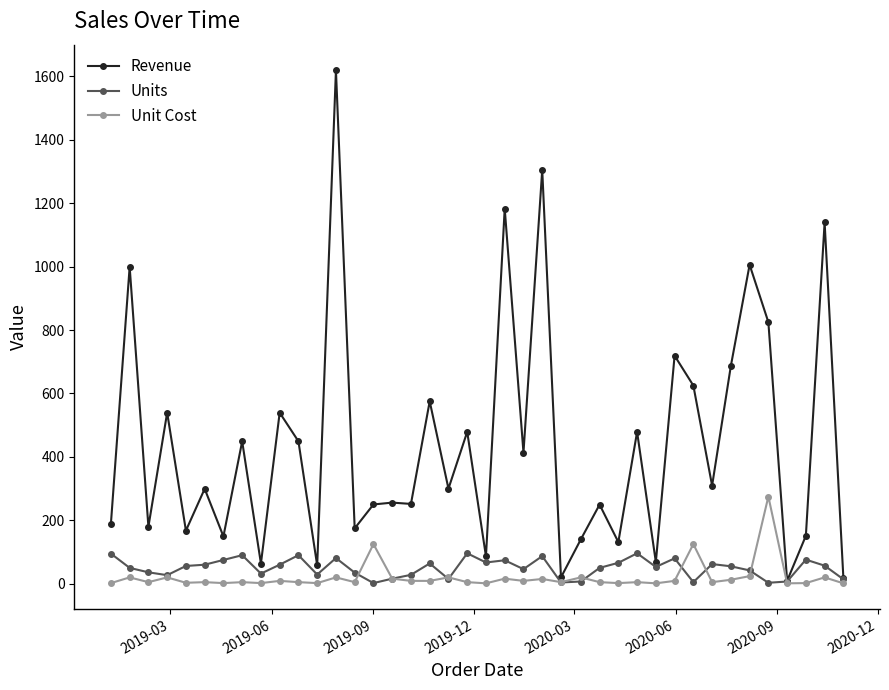

Count the number of data series in this chart.

3